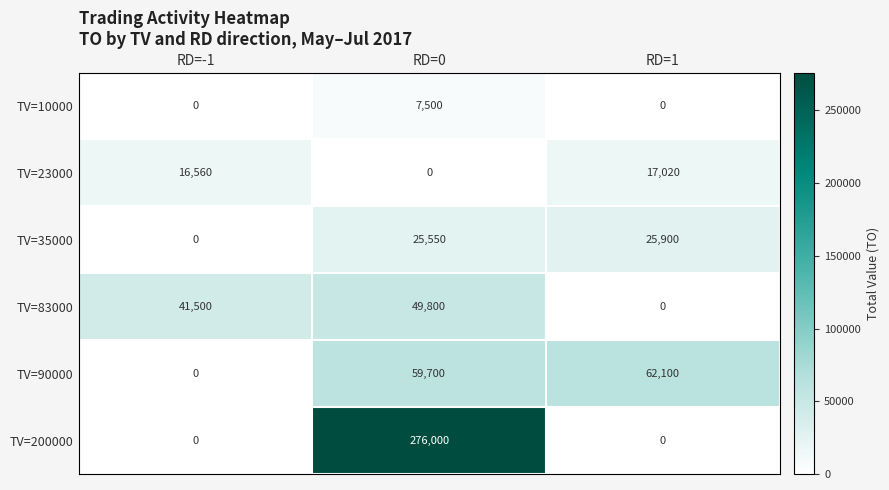

Between RD=-1 and RD=1, which series saw the biggest shift?

TV=90000